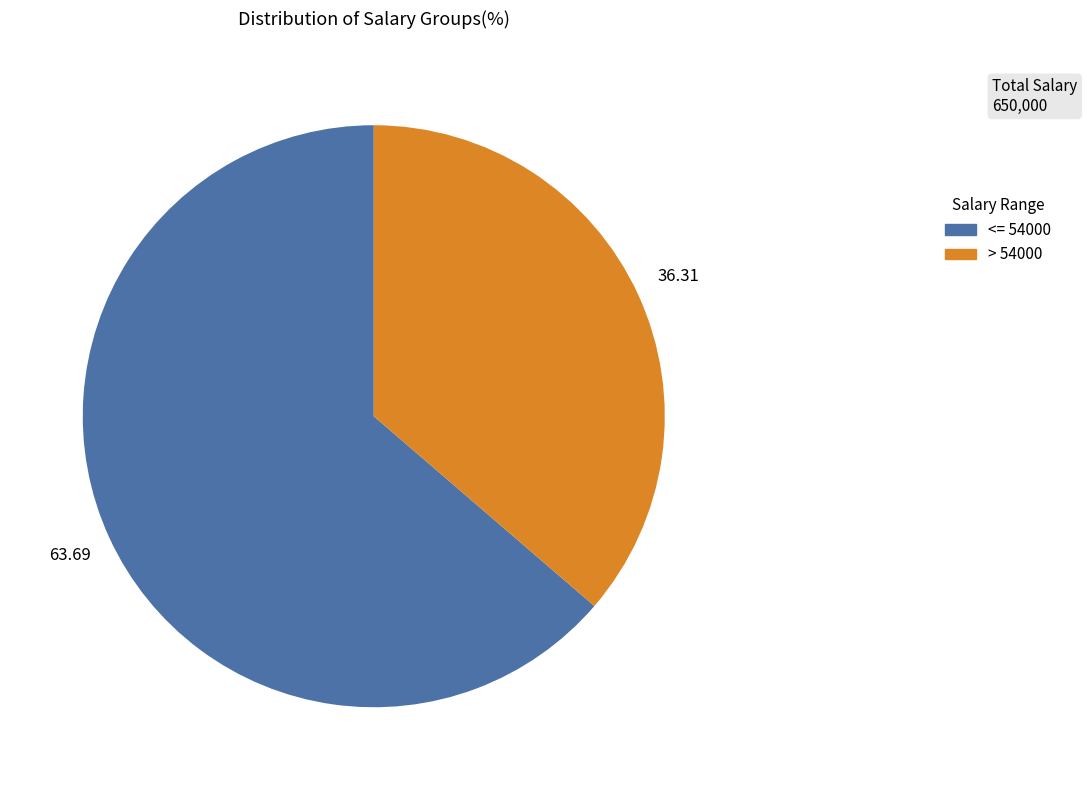

What is the smallest slice in the pie chart?

> 54000